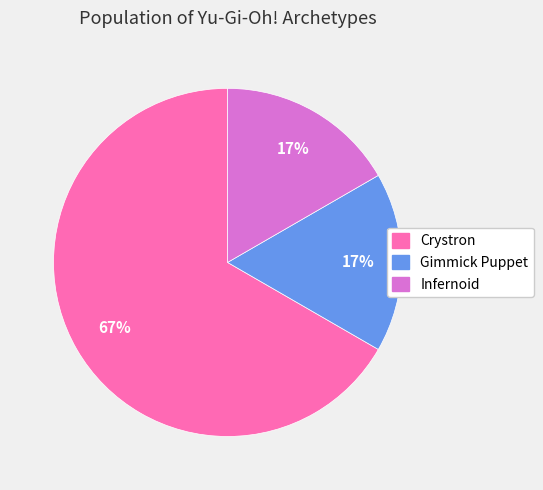

To the nearest percent, what percentage of the pie is Infernoid?

17%